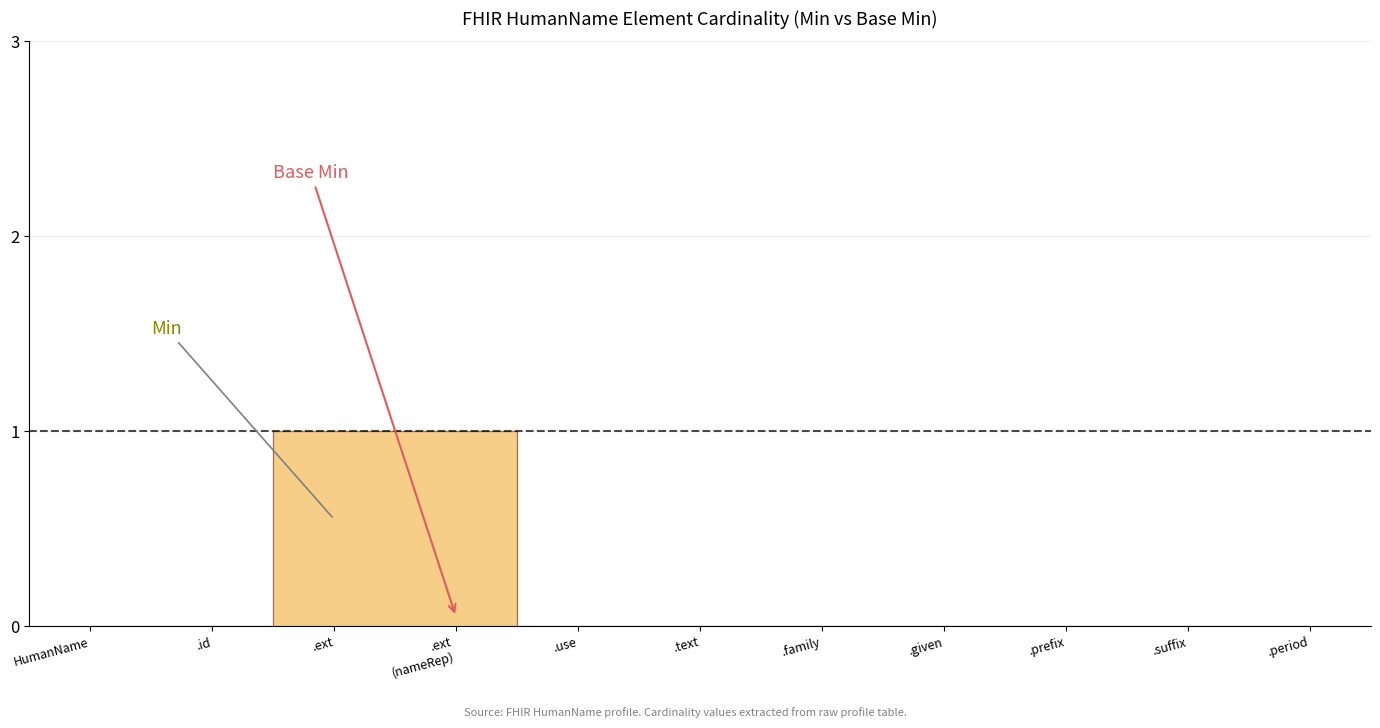

Rank the categories by Base Min value from highest to lowest.

HumanName, HumanName.id, HumanName.extension, HumanName.extension(nameRepresentationUse), HumanName.use, HumanName.text, HumanName.family, HumanName.given, HumanName.prefix, HumanName.suffix, HumanName.period